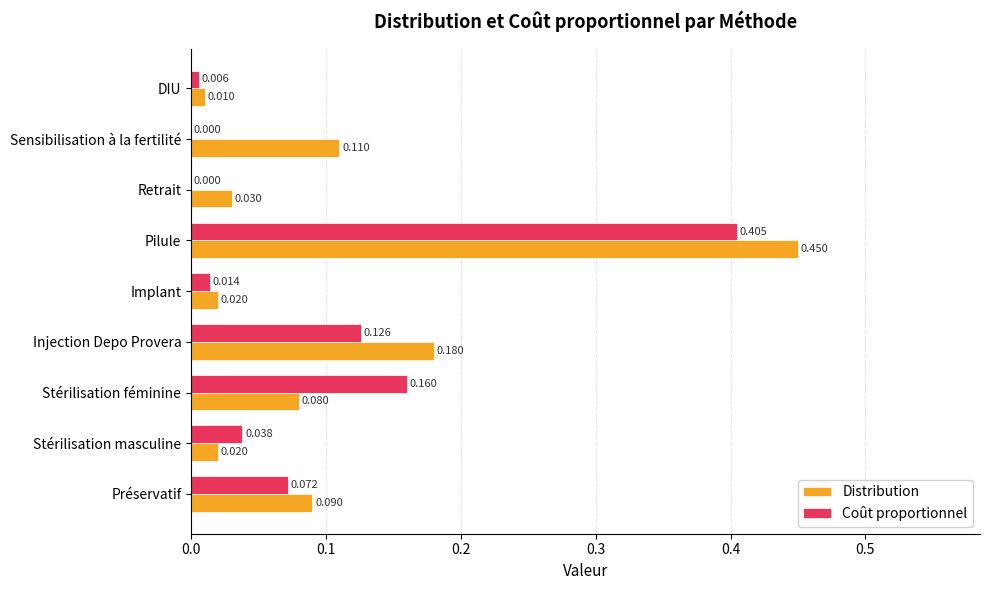

At which label does Coût proportionnel reach its peak?

Pilule